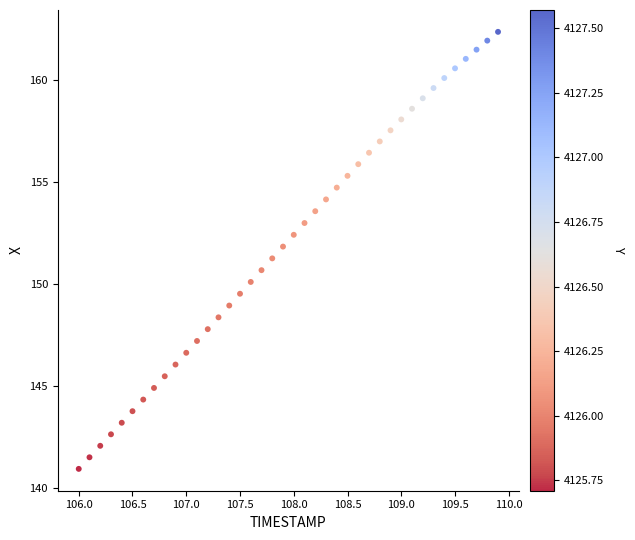

What is the range of Y values (max minus min)?

21.4